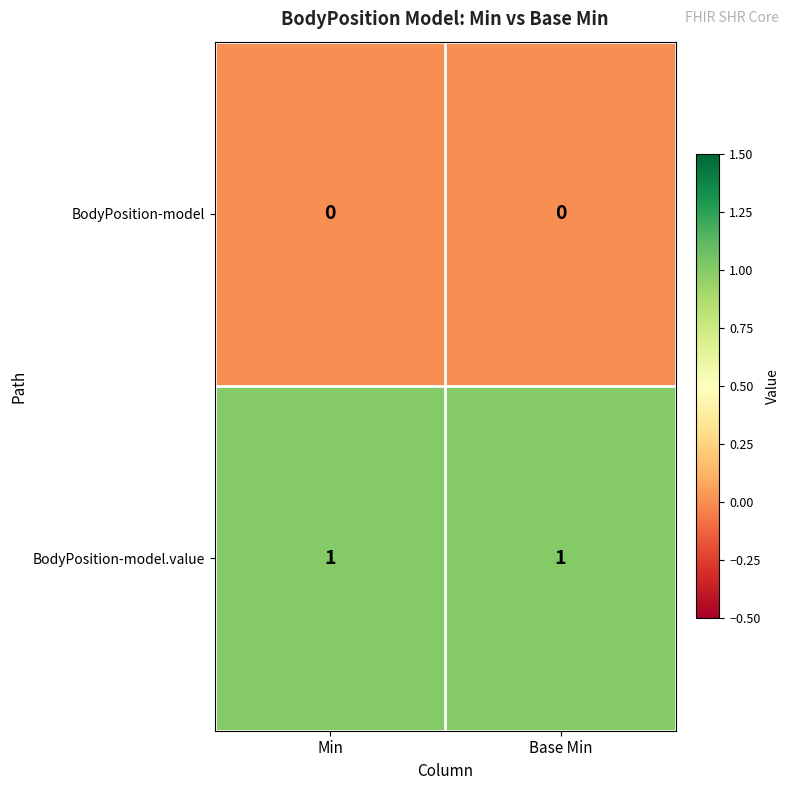

Is the value of BodyPosition-model at Min greater than the value of BodyPosition-model.value at Base Min?

No